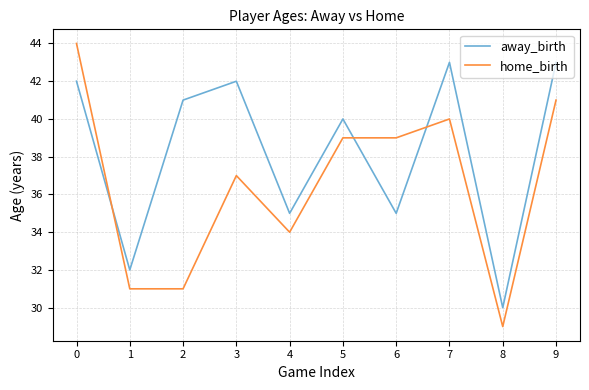

What is the sum of the home_birth values at 3 and 2?

68